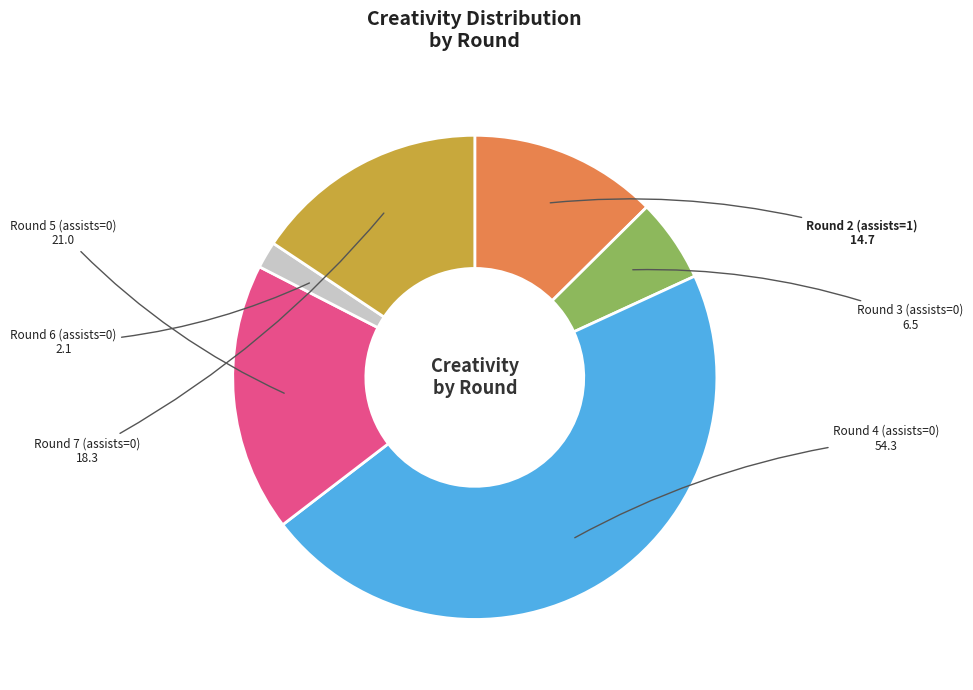

Is there a majority slice in this chart?

No